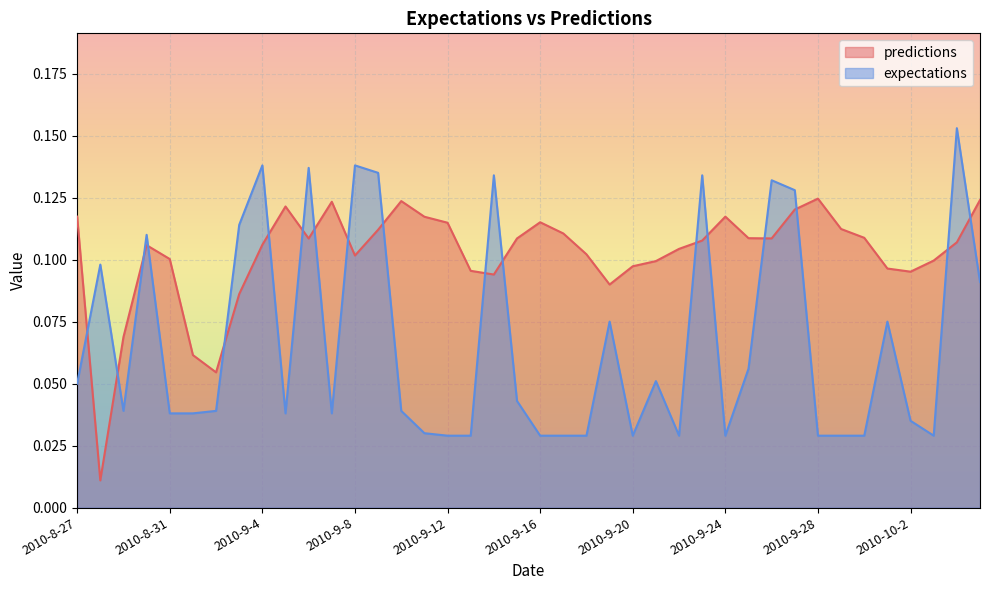

The predictions series shows 0.1 at 2010-9-4. True or false?

False